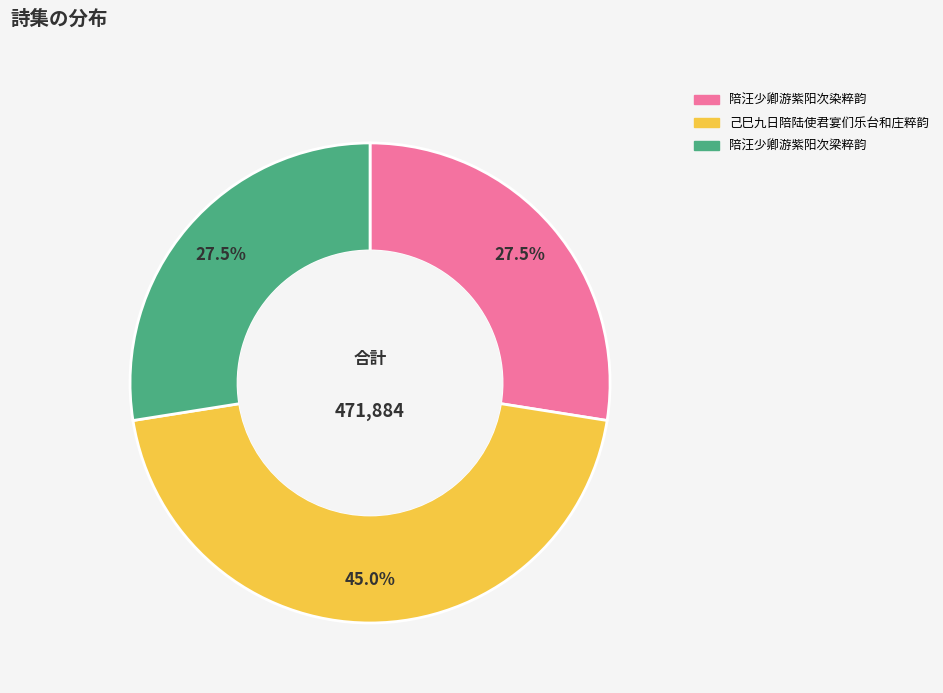

What is the largest slice in the pie chart?

己巳九日陪陆使君宴们乐台和庄粹韵